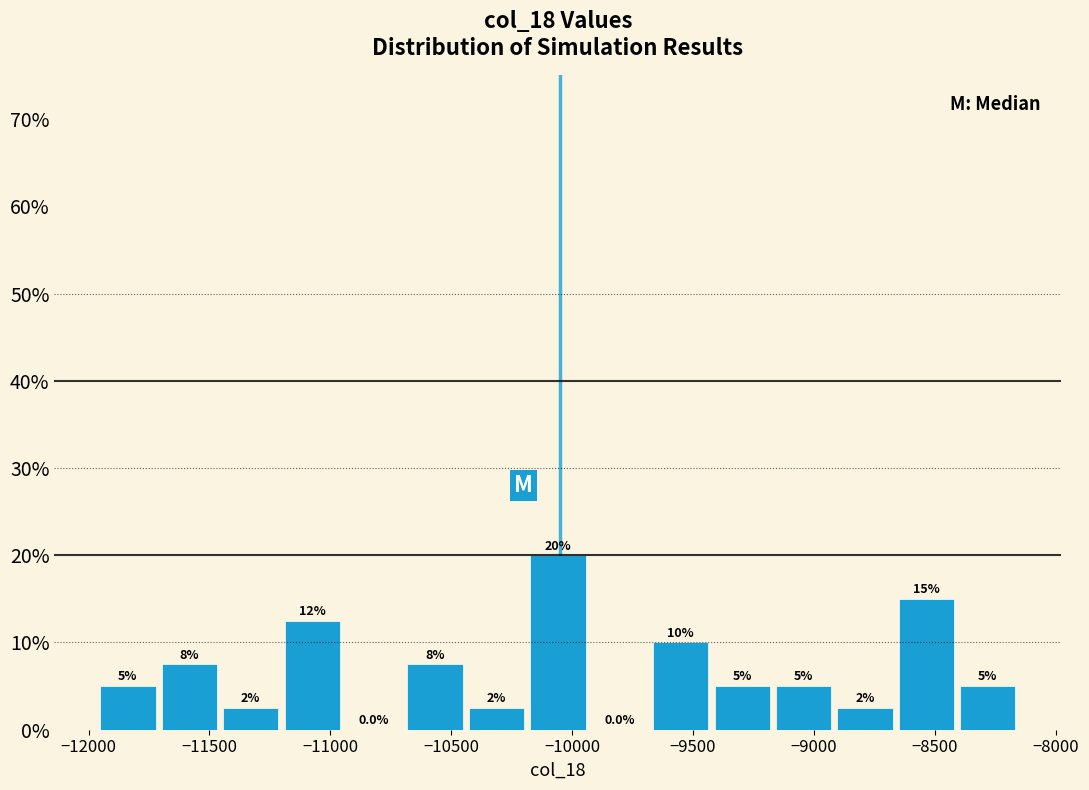

Over which range of the x-axis is the bar tallest?

-10200 to -9950